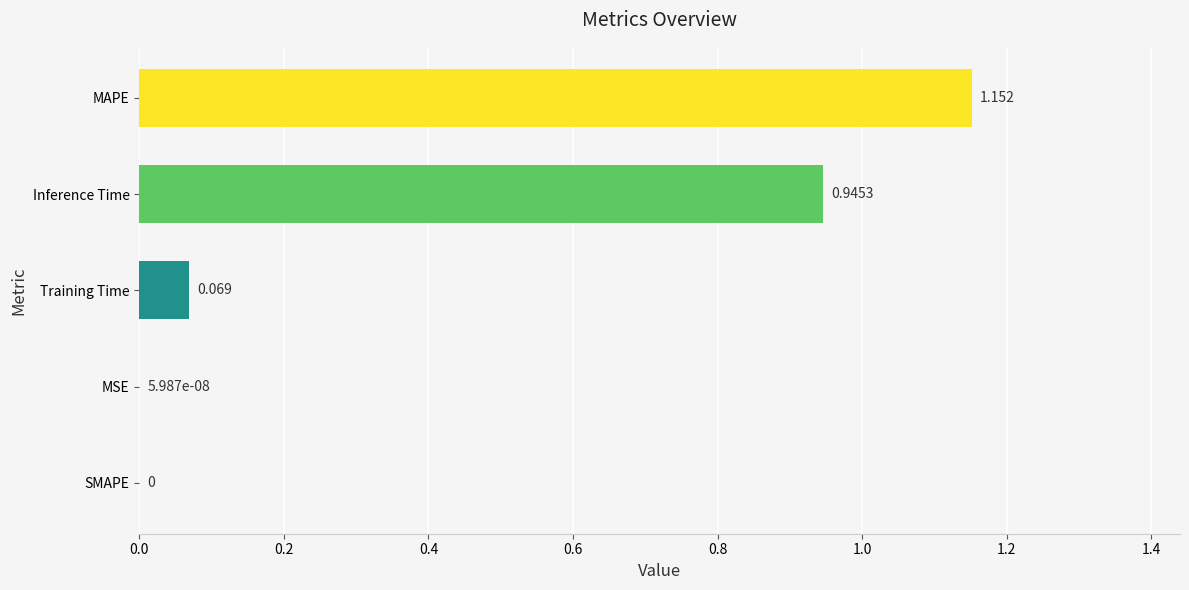

What is the sum of all values?

2.2